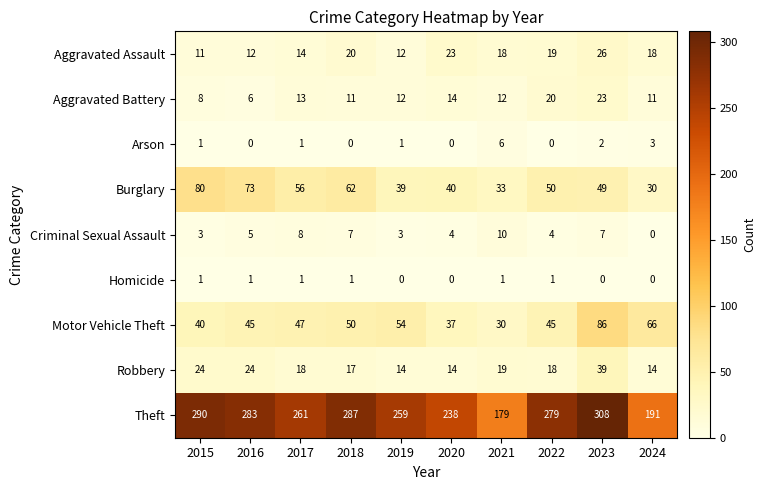

What is the sum of all Theft values?

2575